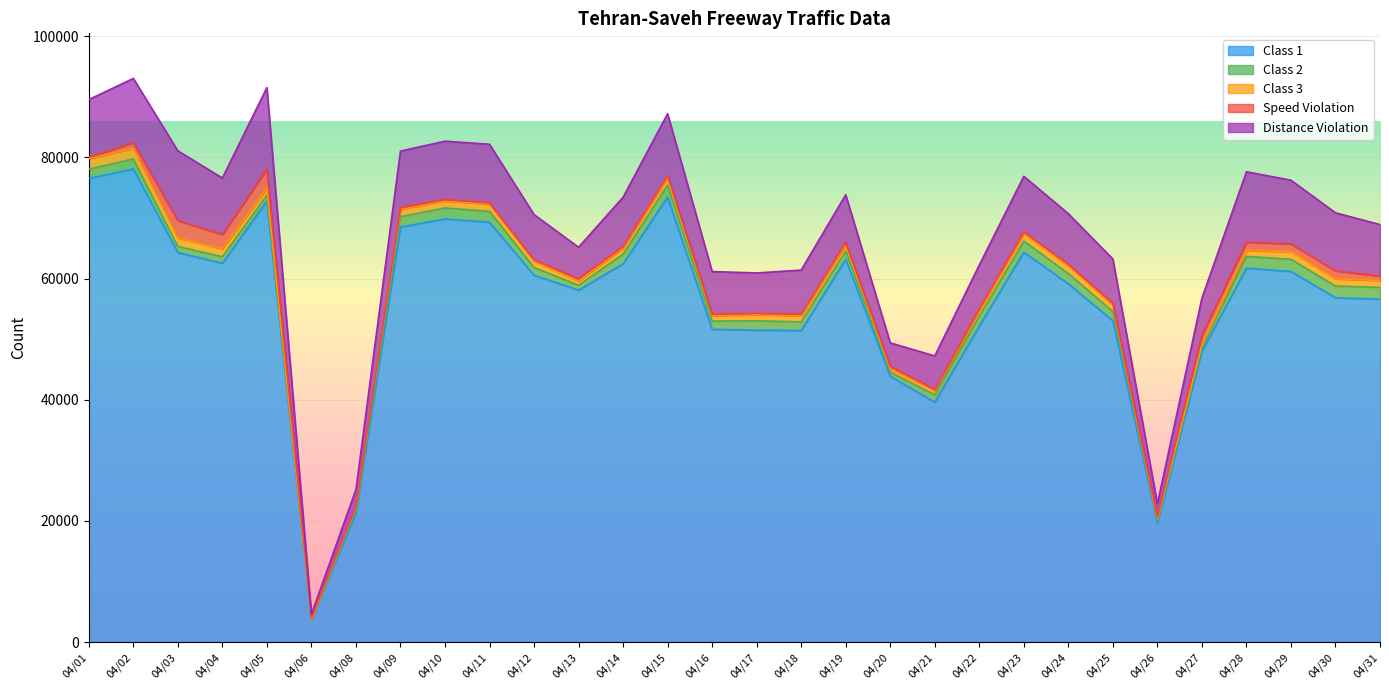

List the labels in order of Class 3 value, largest first.

04/01, 04/02, 04/03, 04/04, 04/15, 04/29, 04/24, 04/23, 04/09, 04/11, 04/30, 04/05, 04/10, 04/31, 04/25, 04/19, 04/14, 04/18, 04/12, 04/17, 04/22, 04/28, 04/16, 04/21, 04/13, 04/20, 04/27, 04/08, 04/26, 04/06